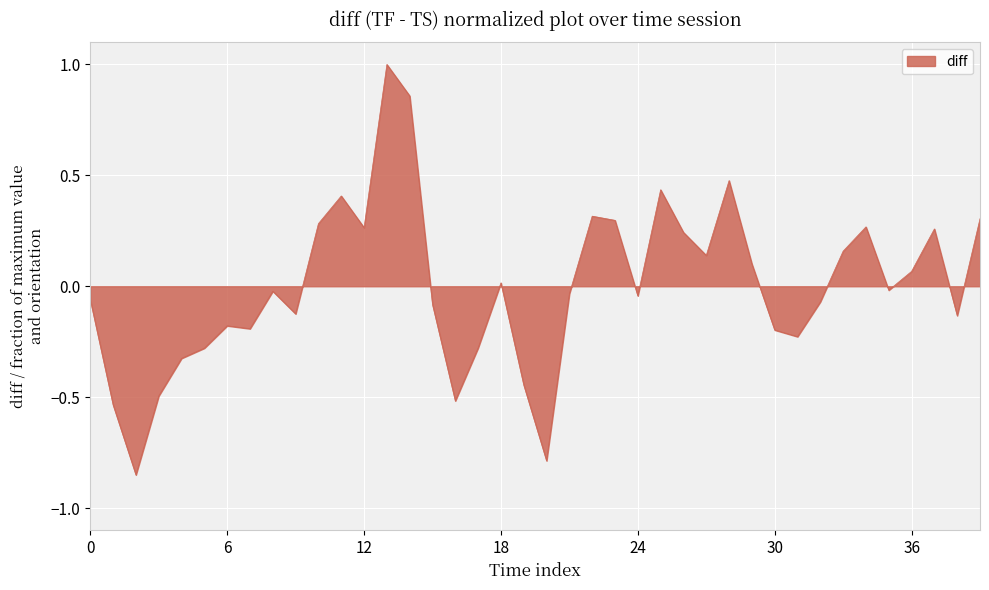

What is the difference between the maximum and minimum values?

1.9